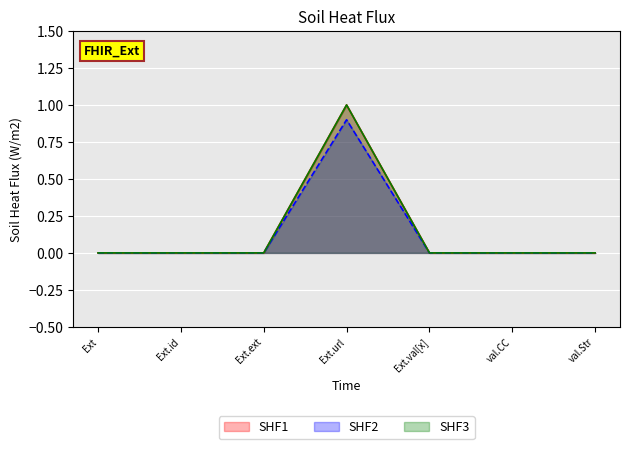

Does the chart display data point markers on the line(s)?

No